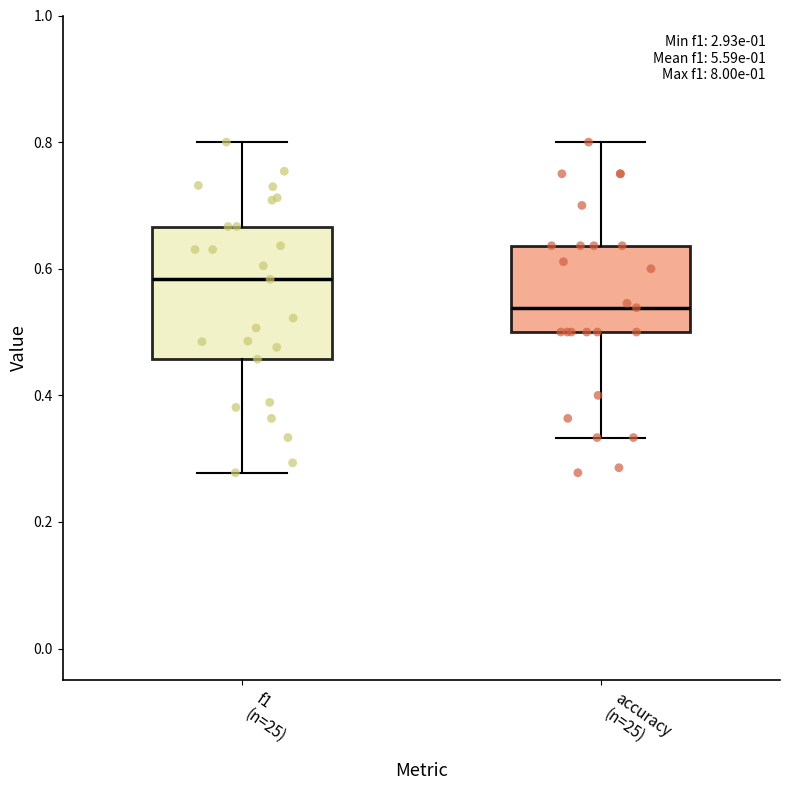

Which box is the tallest, from its lower edge to its upper edge?

f1 (n=25)